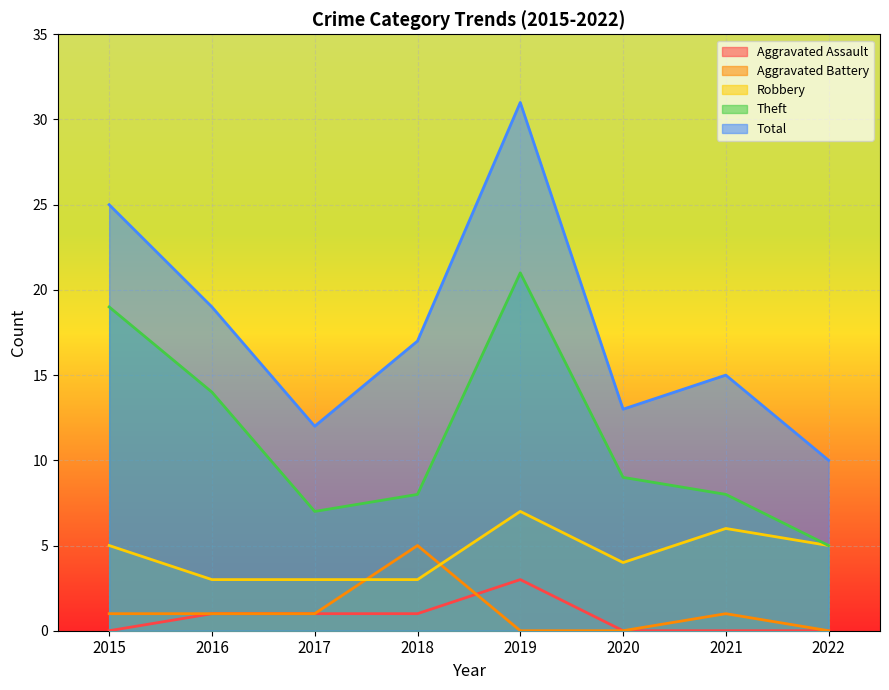

How many distinct data groups are displayed?

5